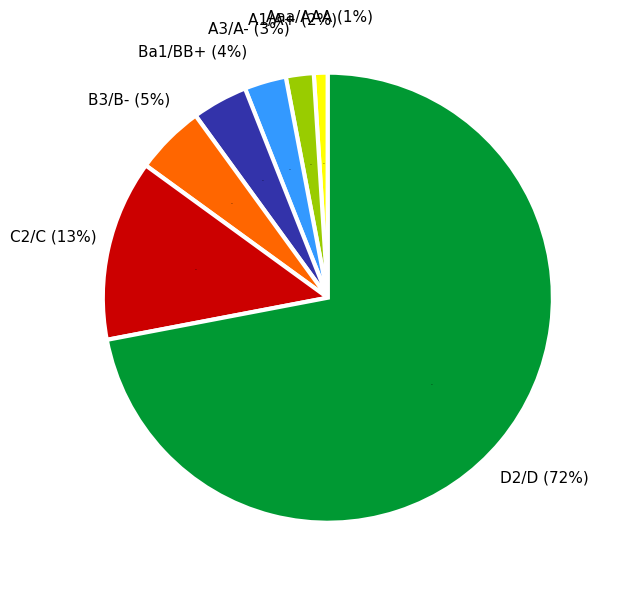

Is the sum of Aaa/AAA and D2/D greater than half?

Yes